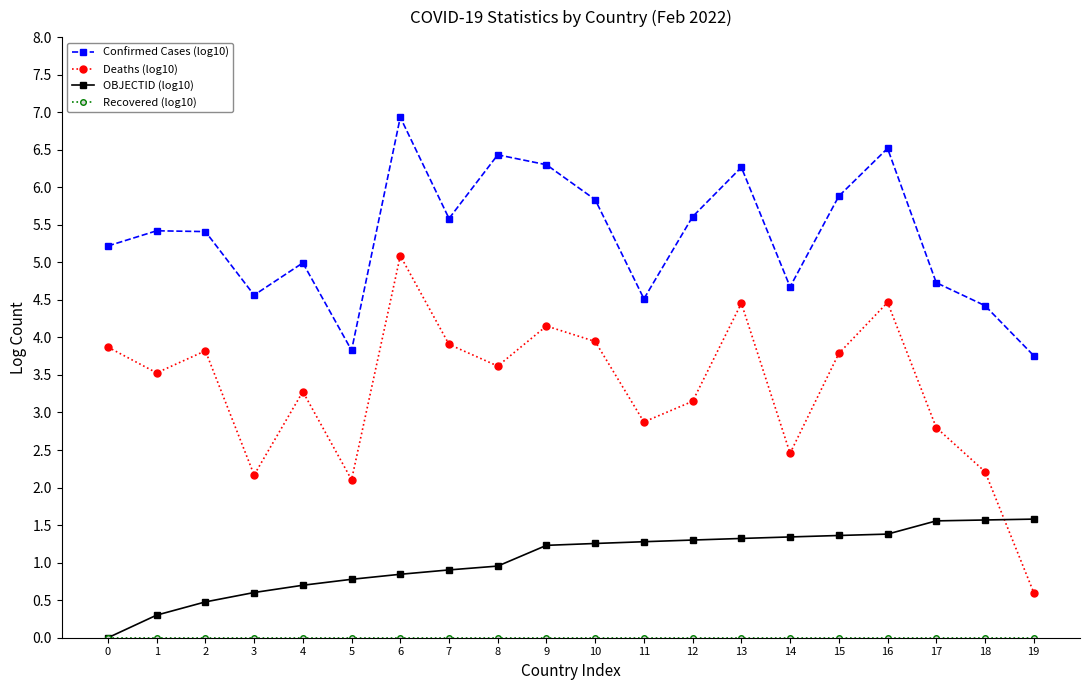

The Deaths (log10) series shows 3.8 at 15. True or false?

True